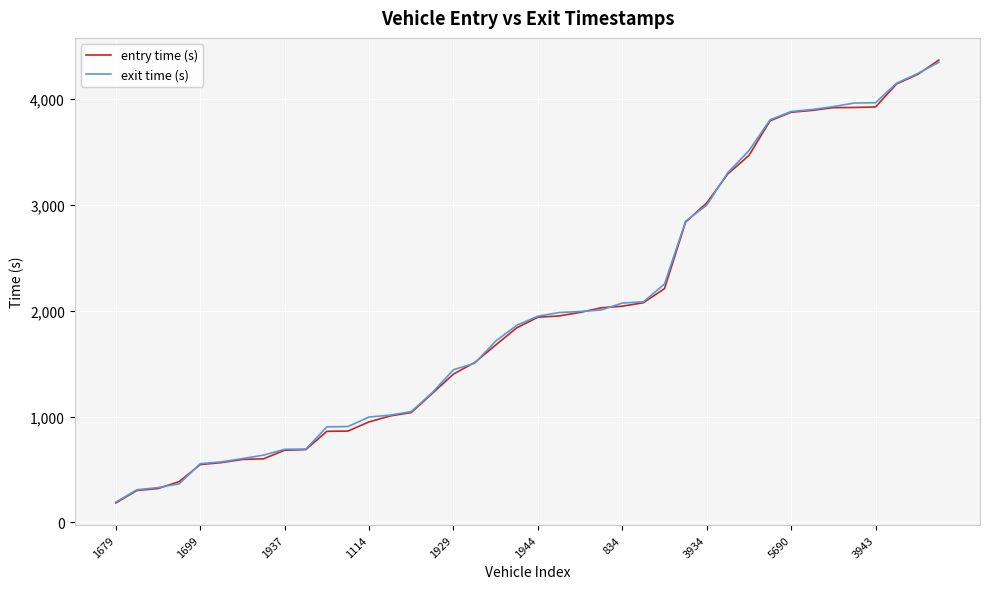

Does the chart display data point markers on the line(s)?

No